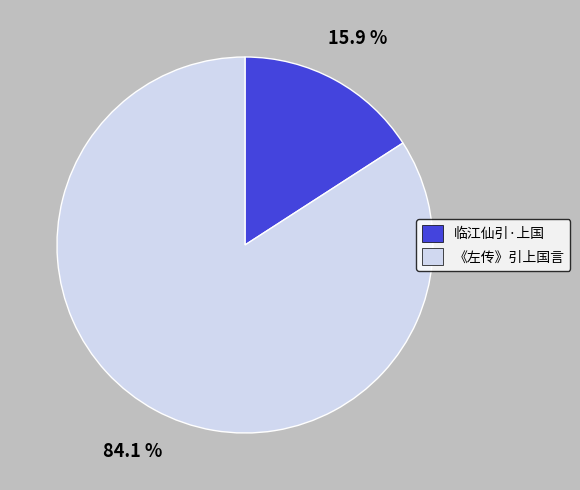

To the nearest percent, what is the difference between the 临江仙引·上国 and 《左传》引上国言 slice percentages?

68%